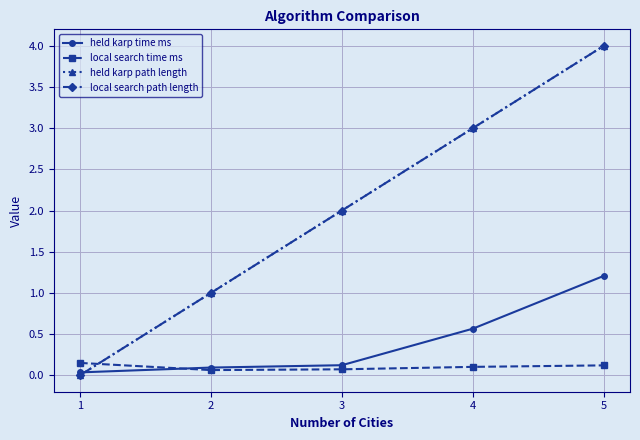

Does the chart have visible grid lines?

Yes